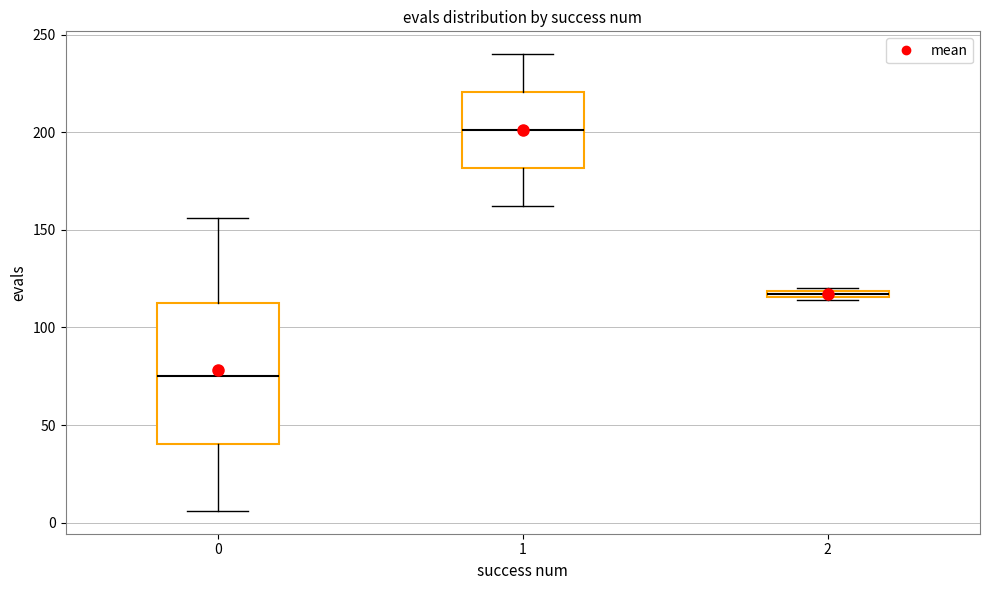

Where does the upper whisker of the box at x = 0 end on the y-axis? The values are not printed on the chart, so give them approximately, as read against the axis.

155